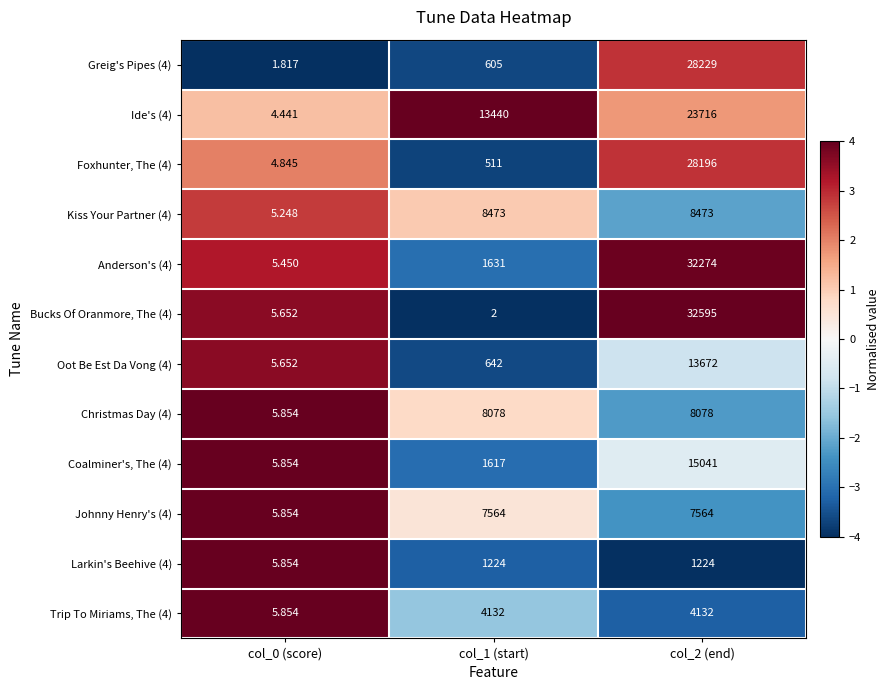

Reading left to right, transcribe all the data shown in this chart.

Greig's Pipes (4): col_0 (score)=1.8	col_1 (start)=605.0	col_2 (end)=28229.0
Ide's (4): col_0 (score)=4.4	col_1 (start)=13440.0	col_2 (end)=23716.0
Foxhunter, The (4): col_0 (score)=4.8	col_1 (start)=511.0	col_2 (end)=28196.0
Kiss Your Partner (4): col_0 (score)=5.2	col_1 (start)=8473.0	col_2 (end)=8473.0
Anderson's (4): col_0 (score)=5.5	col_1 (start)=1631.0	col_2 (end)=32274.0
Bucks Of Oranmore, The (4): col_0 (score)=5.7	col_1 (start)=2.0	col_2 (end)=32595.0
Oot Be Est Da Vong (4): col_0 (score)=5.7	col_1 (start)=642.0	col_2 (end)=13672.0
Christmas Day (4): col_0 (score)=5.9	col_1 (start)=8078.0	col_2 (end)=8078.0
Coalminer's, The (4): col_0 (score)=5.9	col_1 (start)=1617.0	col_2 (end)=15041.0
Johnny Henry's (4): col_0 (score)=5.9	col_1 (start)=7564.0	col_2 (end)=7564.0
Larkin's Beehive (4): col_0 (score)=5.9	col_1 (start)=1224.0	col_2 (end)=1224.0
Trip To Miriams, The (4): col_0 (score)=5.9	col_1 (start)=4132.0	col_2 (end)=4132.0